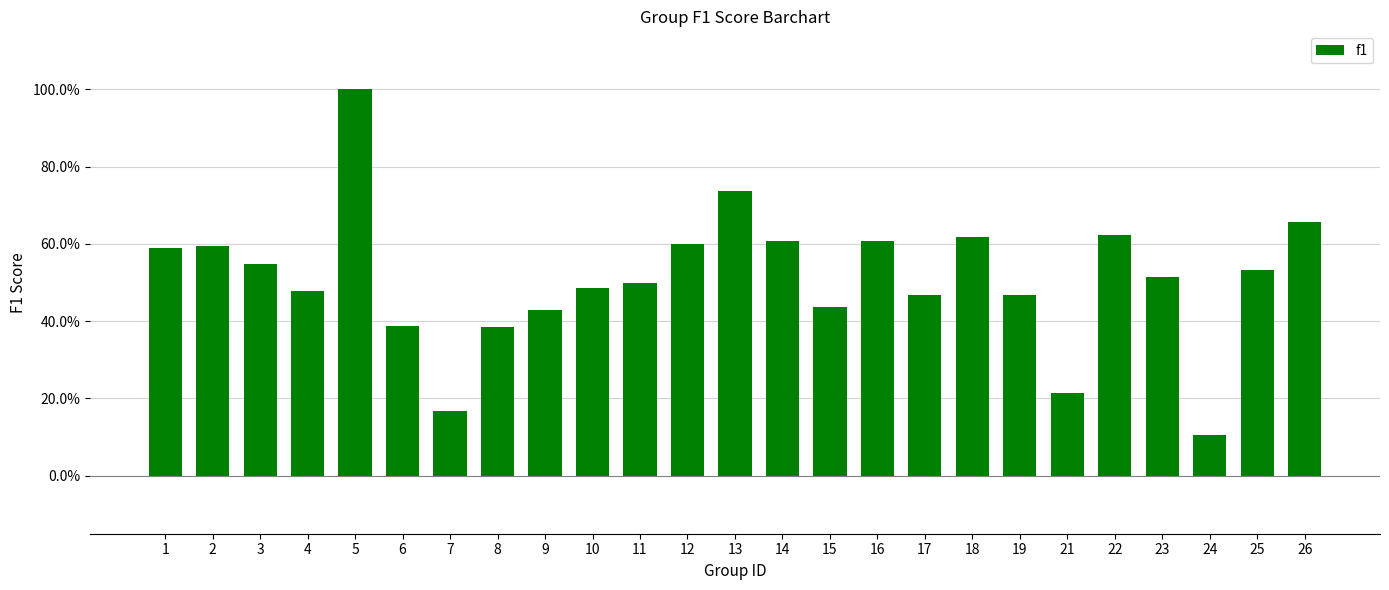

Reading right to left, list all the values displayed in this chart.

26=0.7	25=0.5	24=0.1	23=0.5	22=0.6	21=0.2	19=0.5	18=0.6	17=0.5	16=0.6	15=0.4	14=0.6	13=0.7	12=0.6	11=0.5	10=0.5	9=0.4	8=0.4	7=0.2	6=0.4	5=1.0	4=0.5	3=0.5	2=0.6	1=0.6